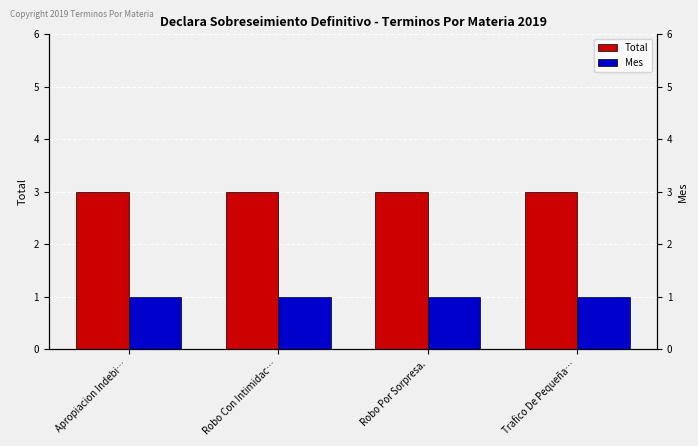

At which category is the sum across all series the highest?

Apropiacion Indebi…